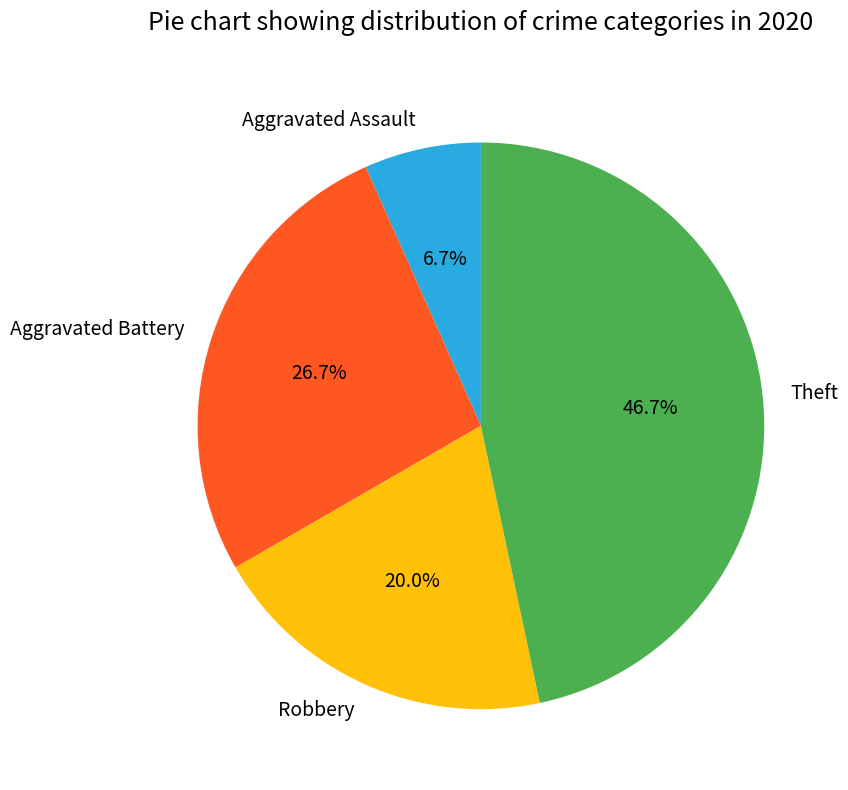

Which category has the smallest portion of the pie?

Aggravated Assault